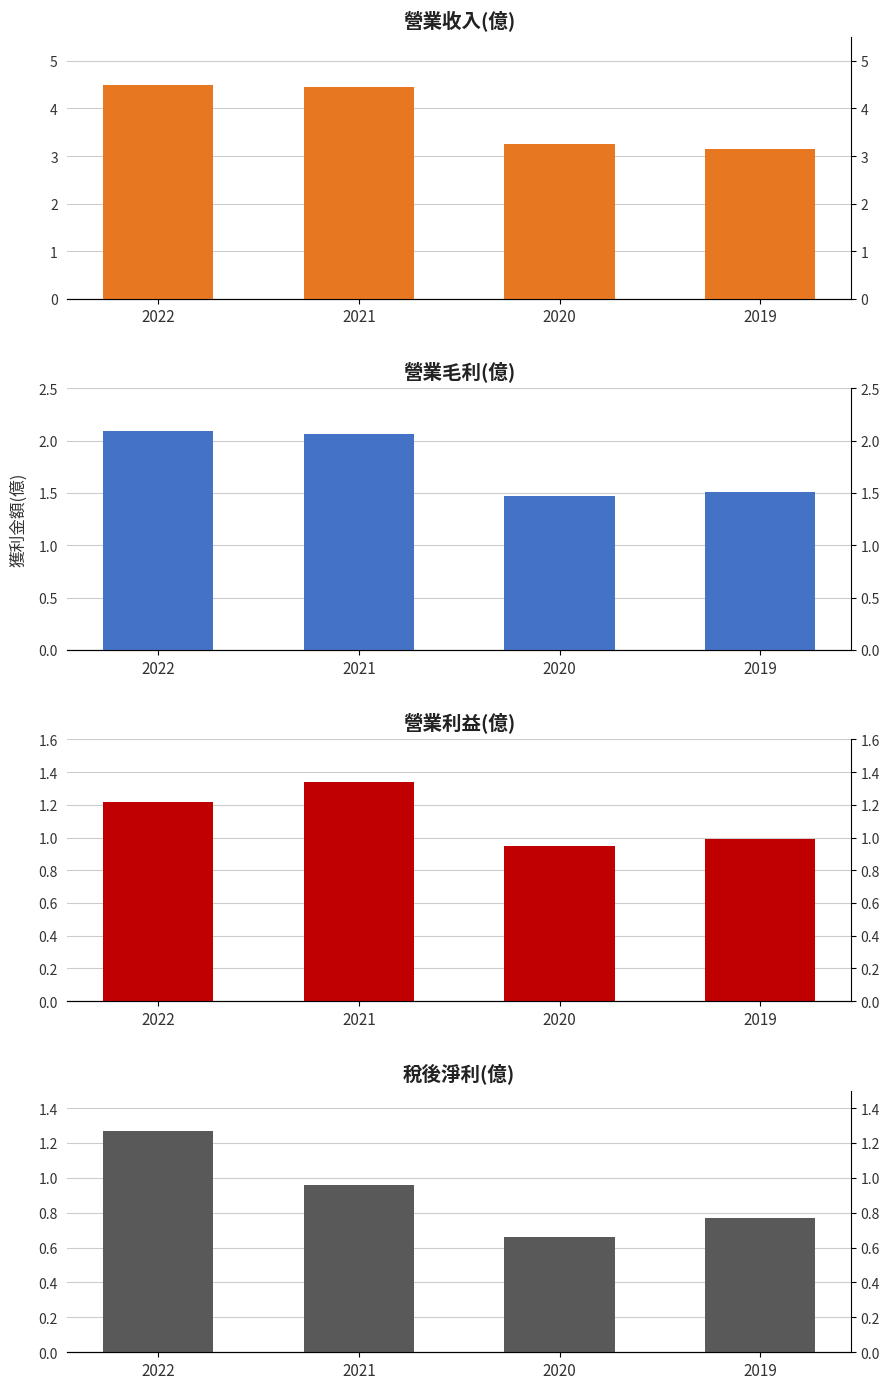

At which category is the sum across all series the highest?

2022